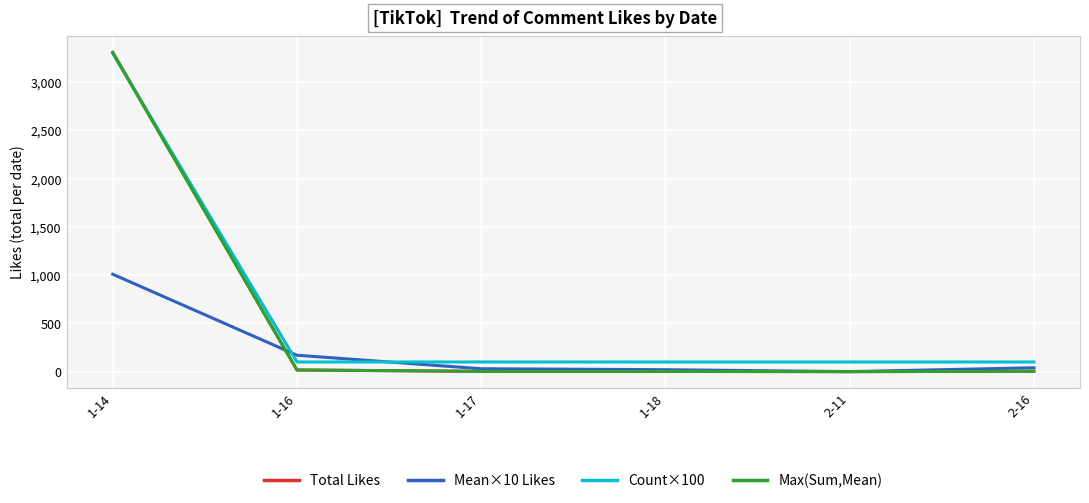

Does the chart display data point markers on the line(s)?

No